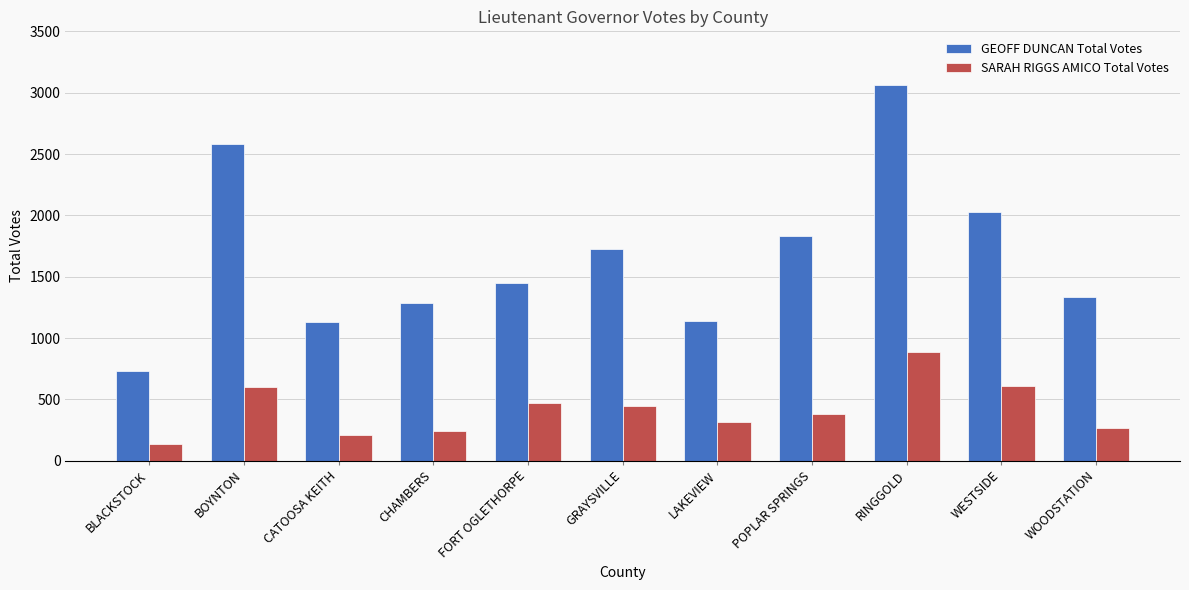

Which series has the largest total across all categories?

GEOFF DUNCAN Total Votes